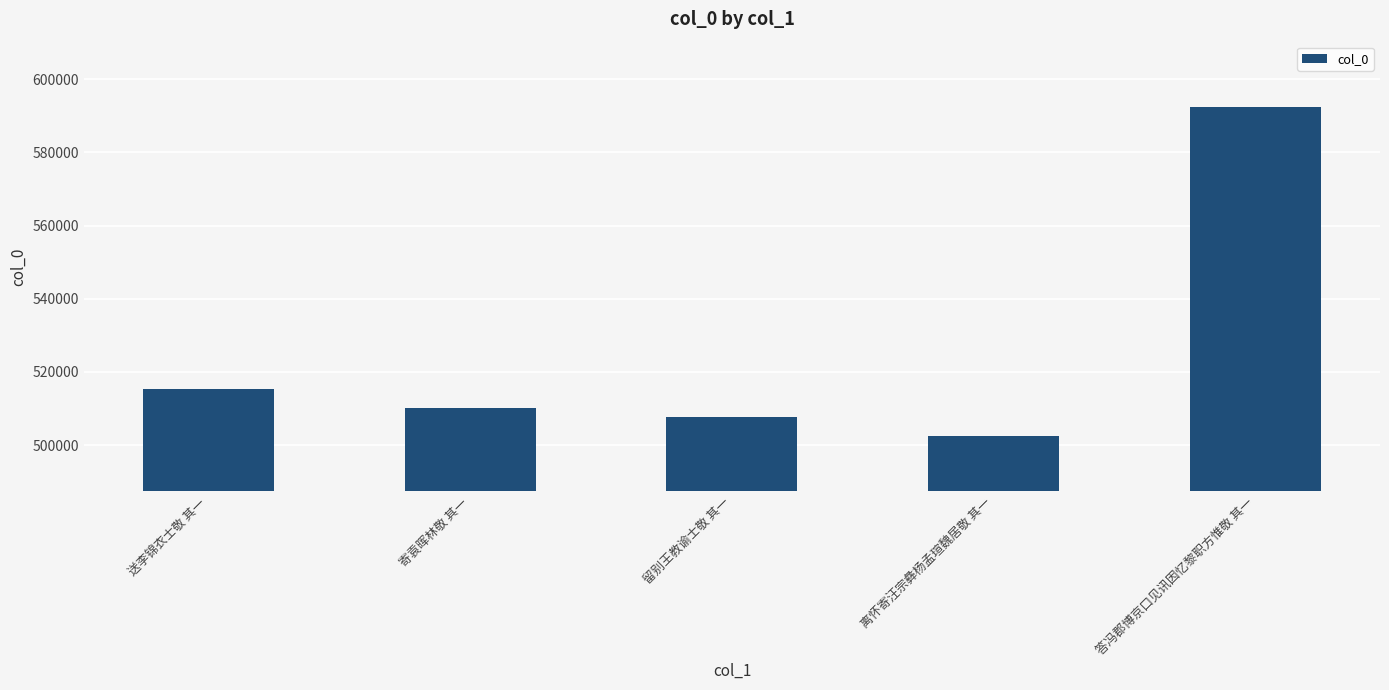

Which label corresponds to the largest value in the chart?

答冯郡博京口见讯因忆黎职方惟敬 其一